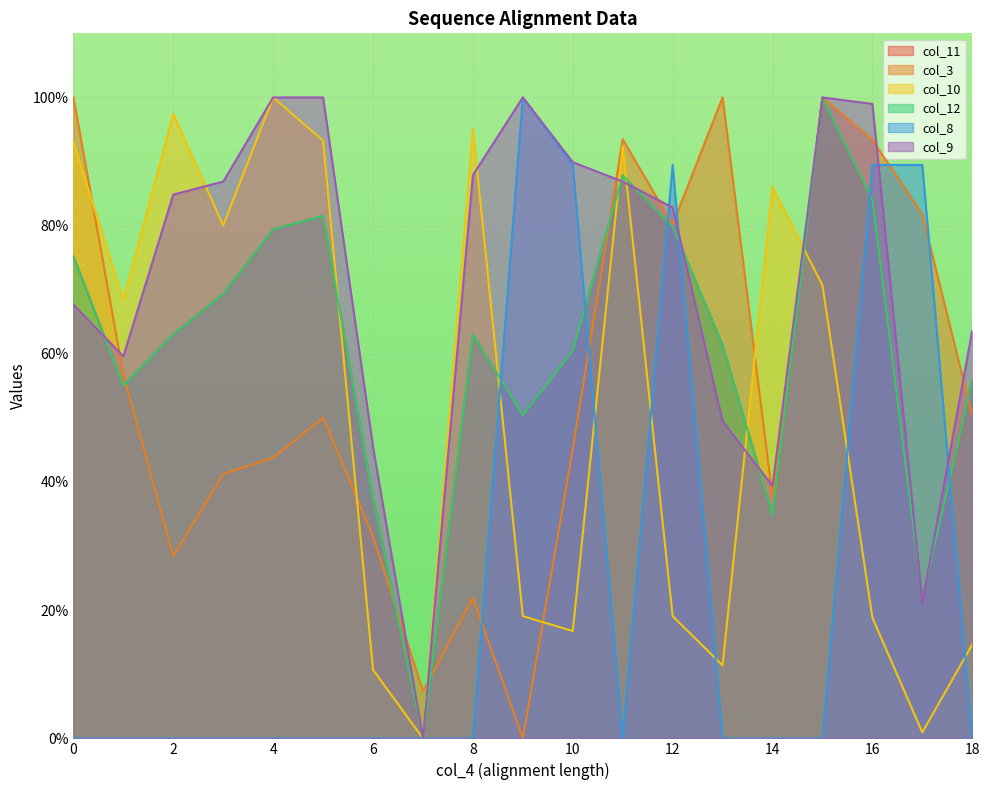

What is the spread (max minus min) of values at 11?

93.5